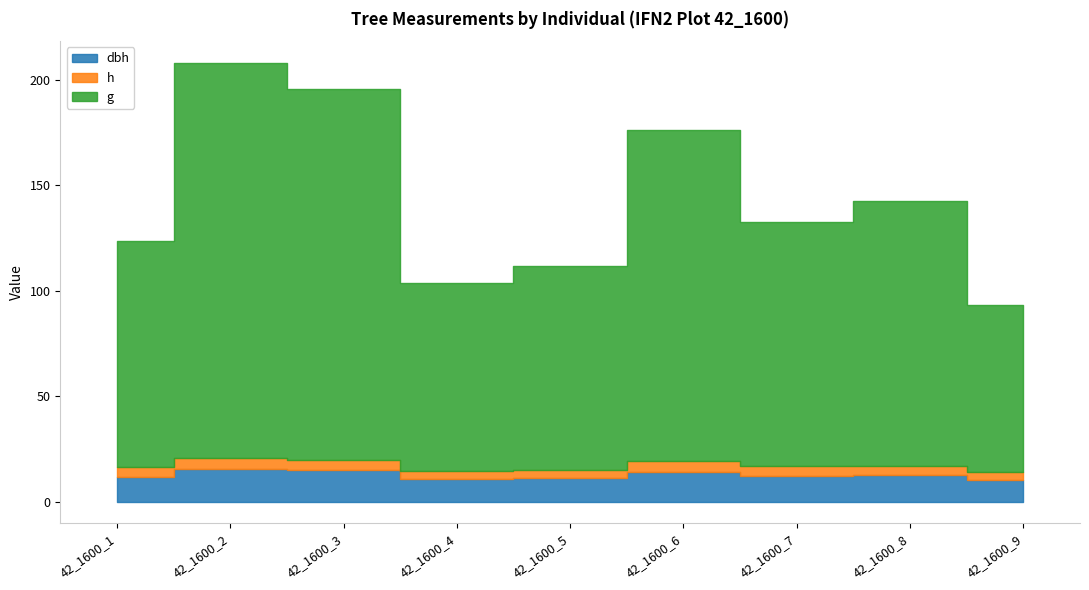

Which category has the lowest value across all series?

42_1600_4